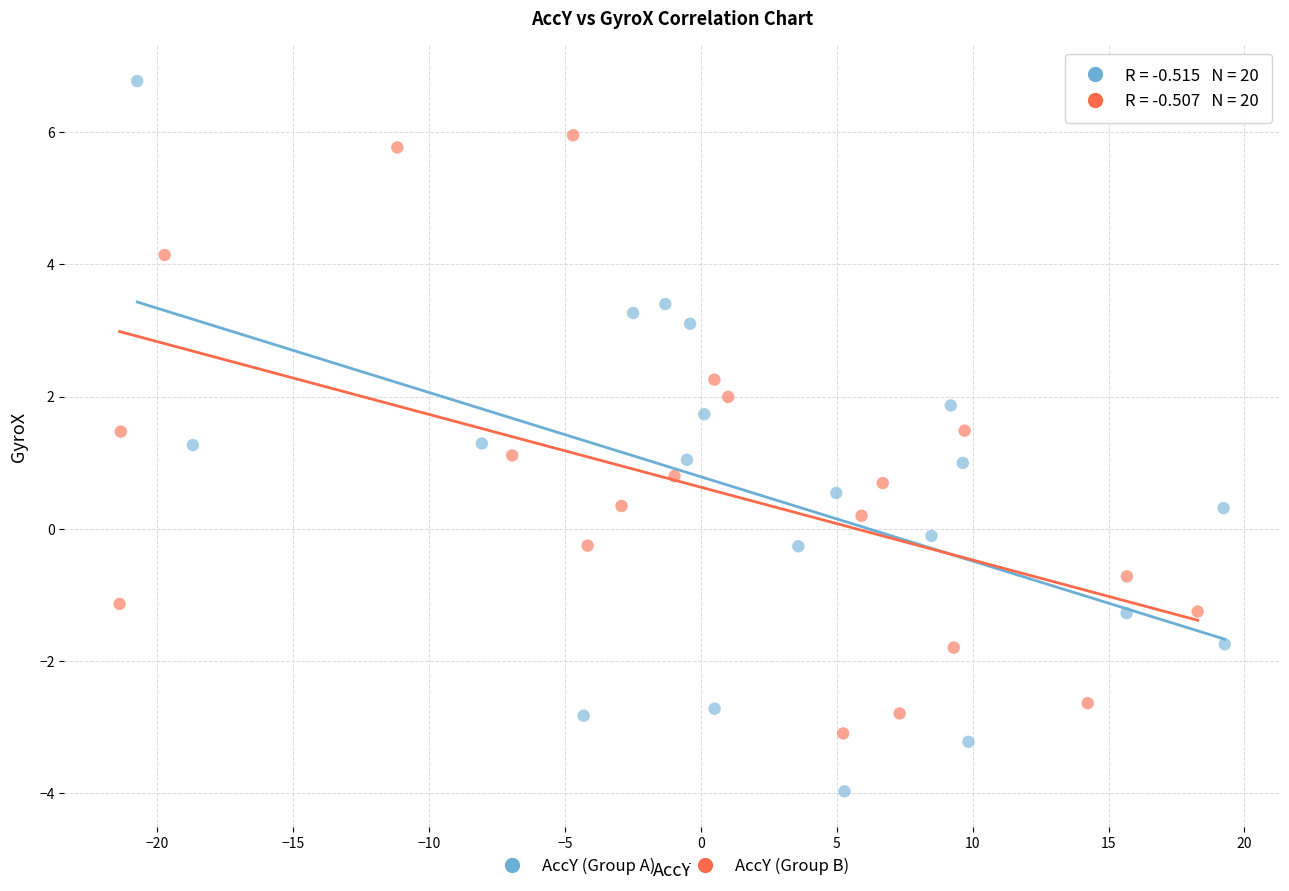

Which series contains the lowest Y value?

AccY (Group A)